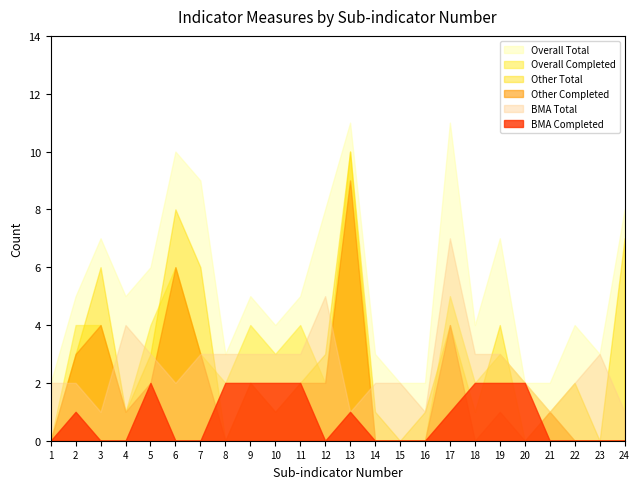

At which category is the sum across all series the highest?

13